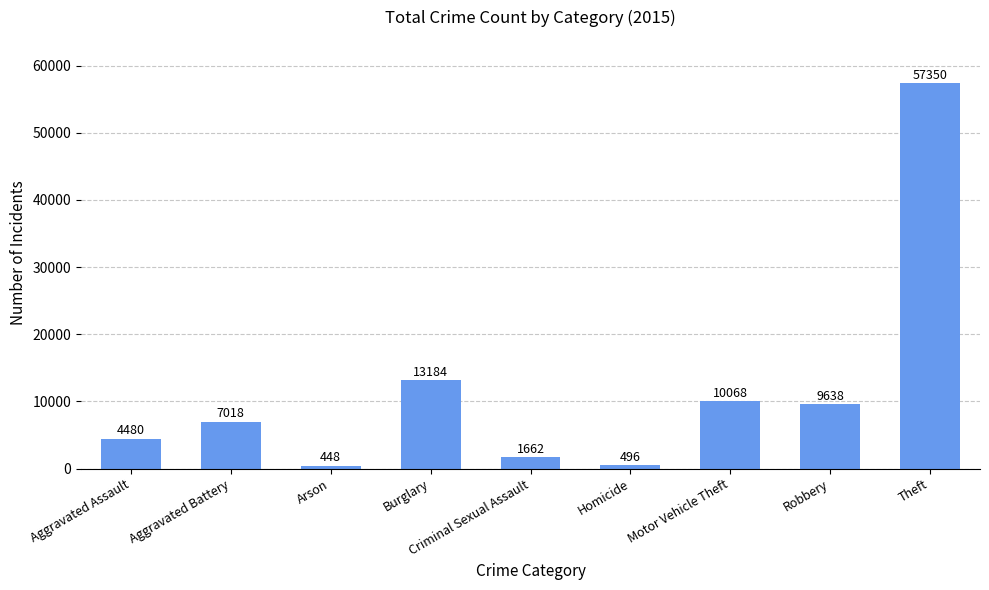

Rank the categories by value from lowest to highest.

Arson, Homicide, Criminal Sexual Assault, Aggravated Assault, Aggravated Battery, Robbery, Motor Vehicle Theft, Burglary, Theft